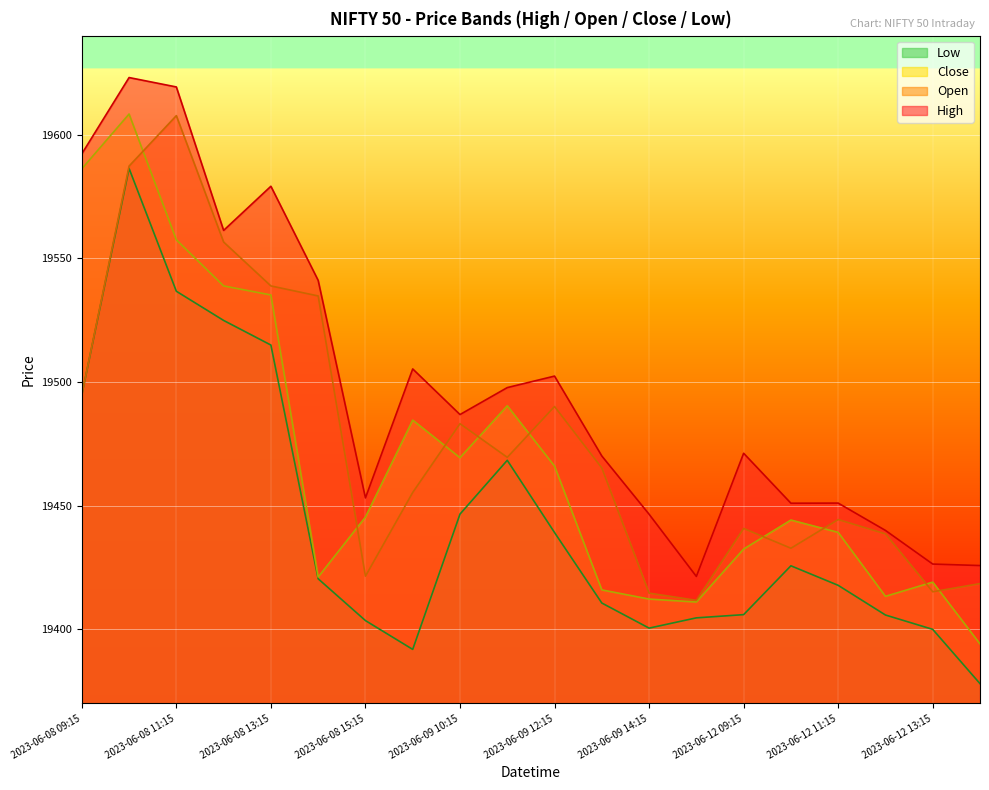

At how many categories does at least one series exceed 19392?

20